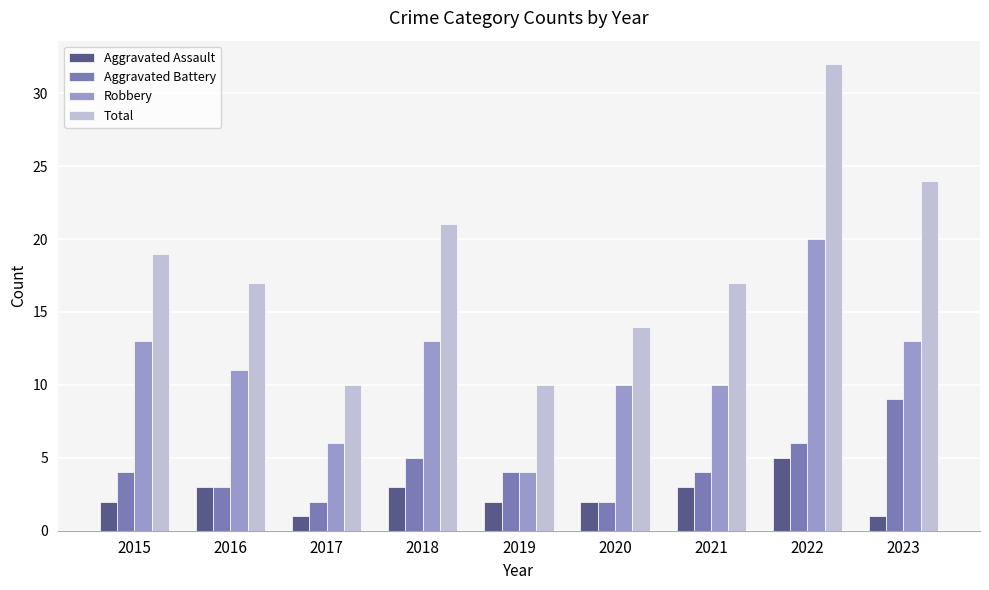

What is the difference between the maximum and minimum values in the Robbery series?

16